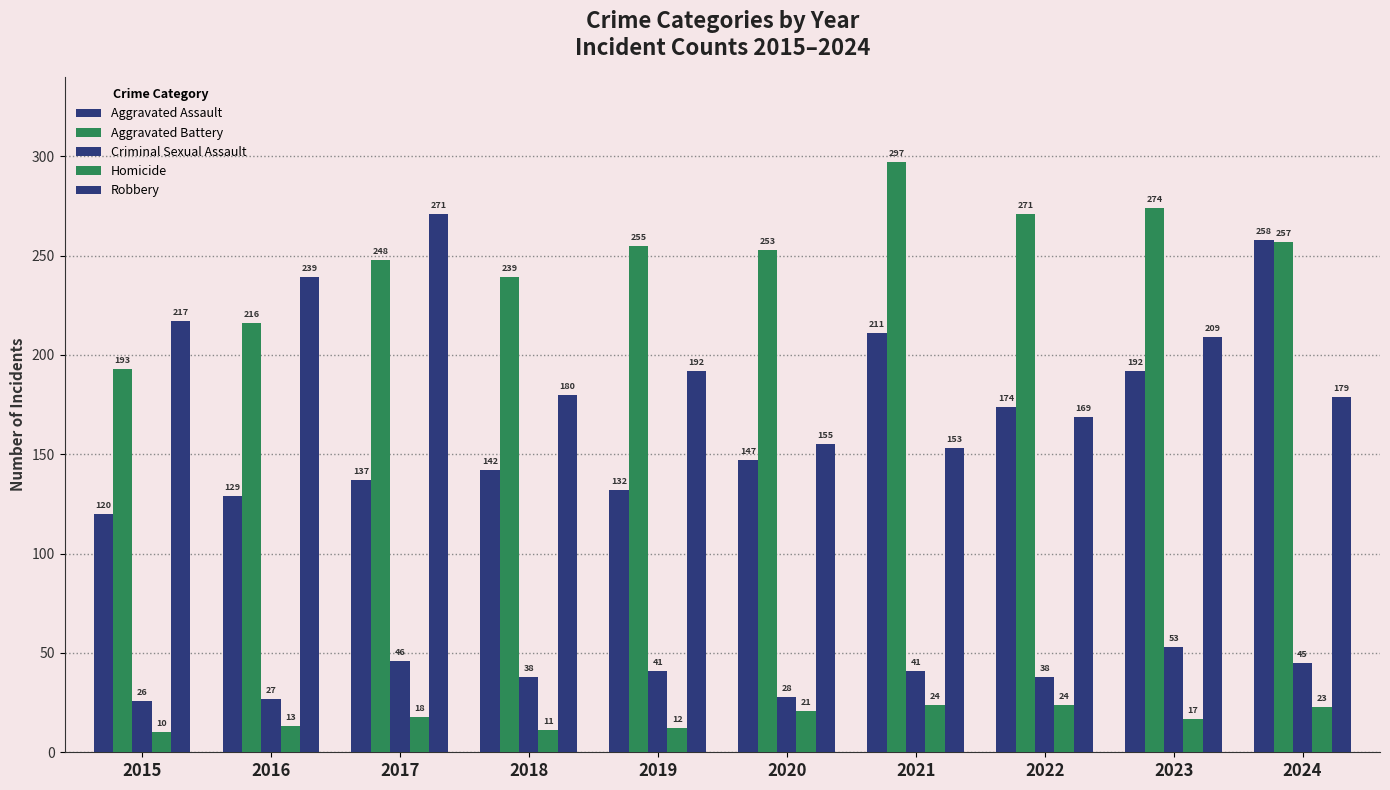

How many values in the Robbery series are below 192?

5